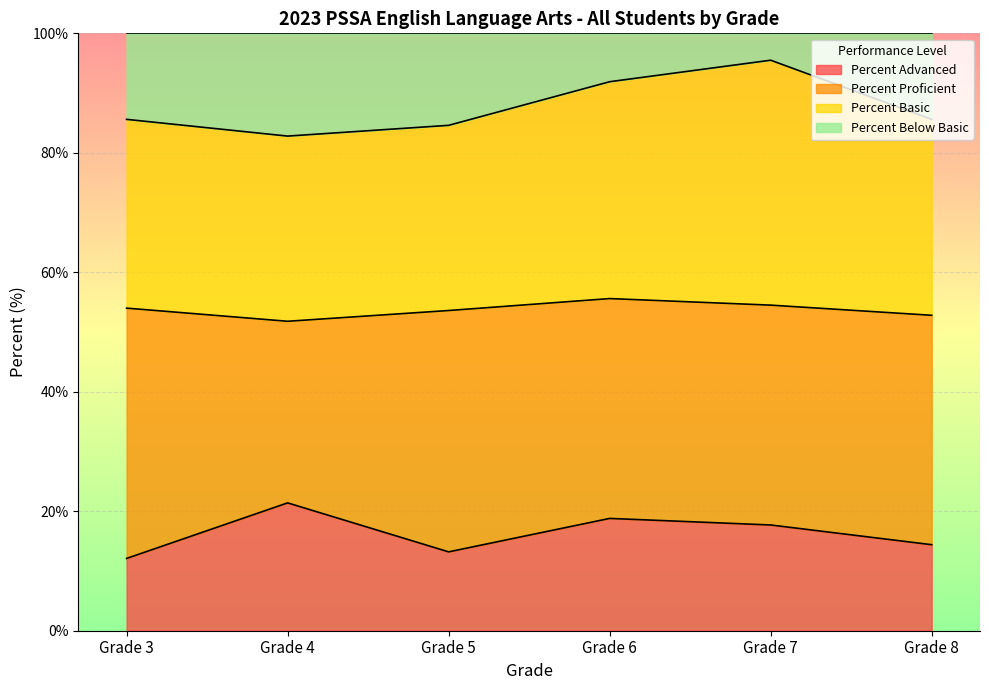

What is the maximum value for Percent Advanced?

21.4